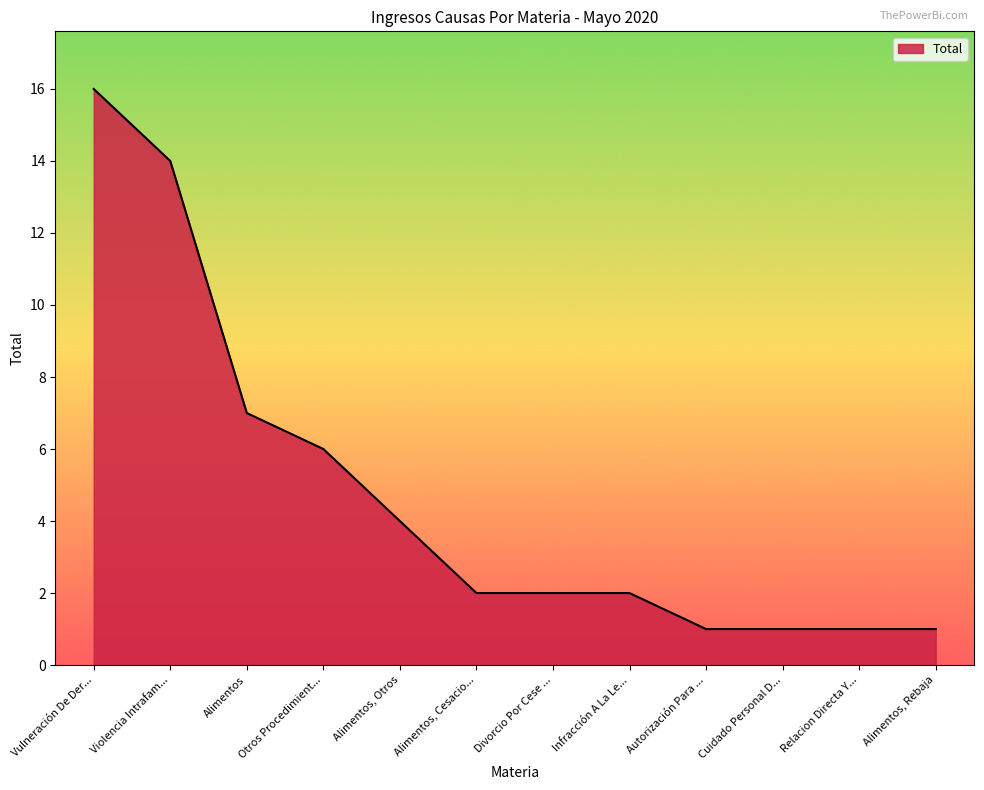

Which label corresponds to the largest value in the chart?

Vulneración De Der...